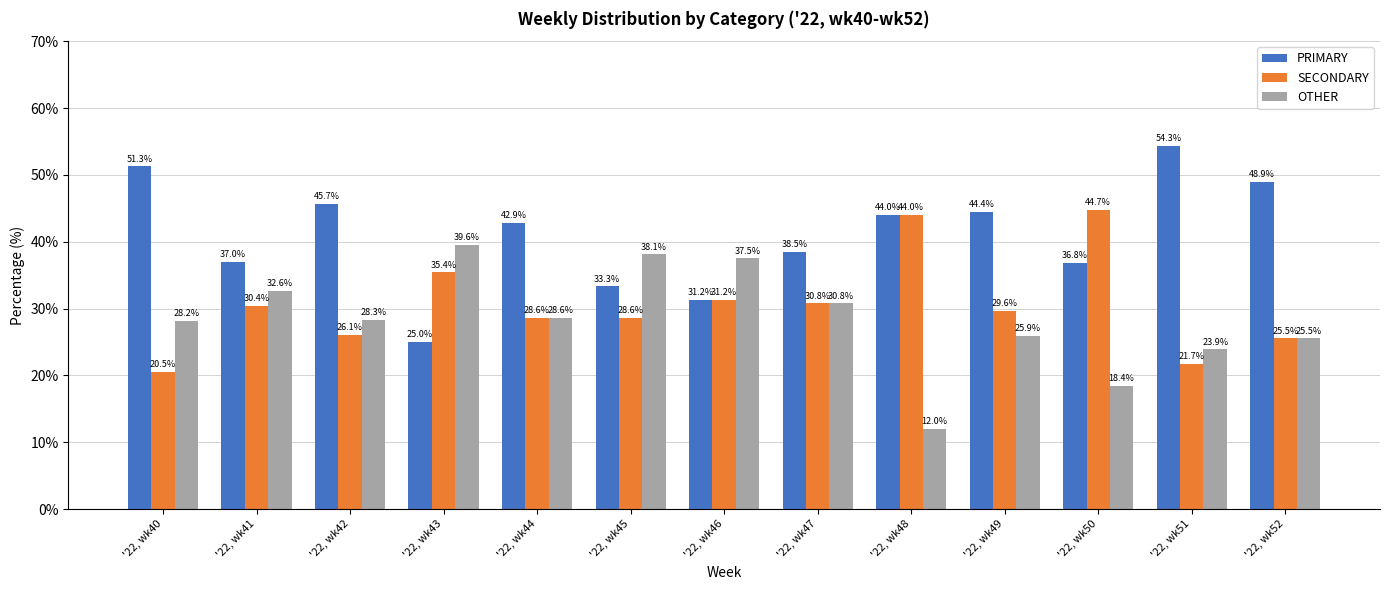

How many bars are there in total?

39